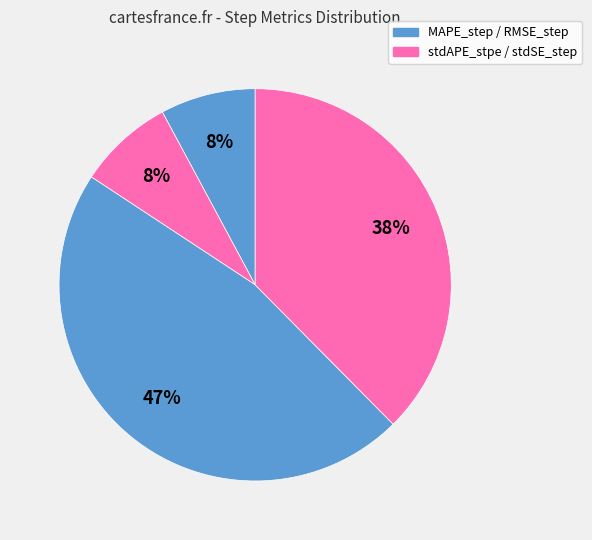

Count the number of slices in the pie.

4